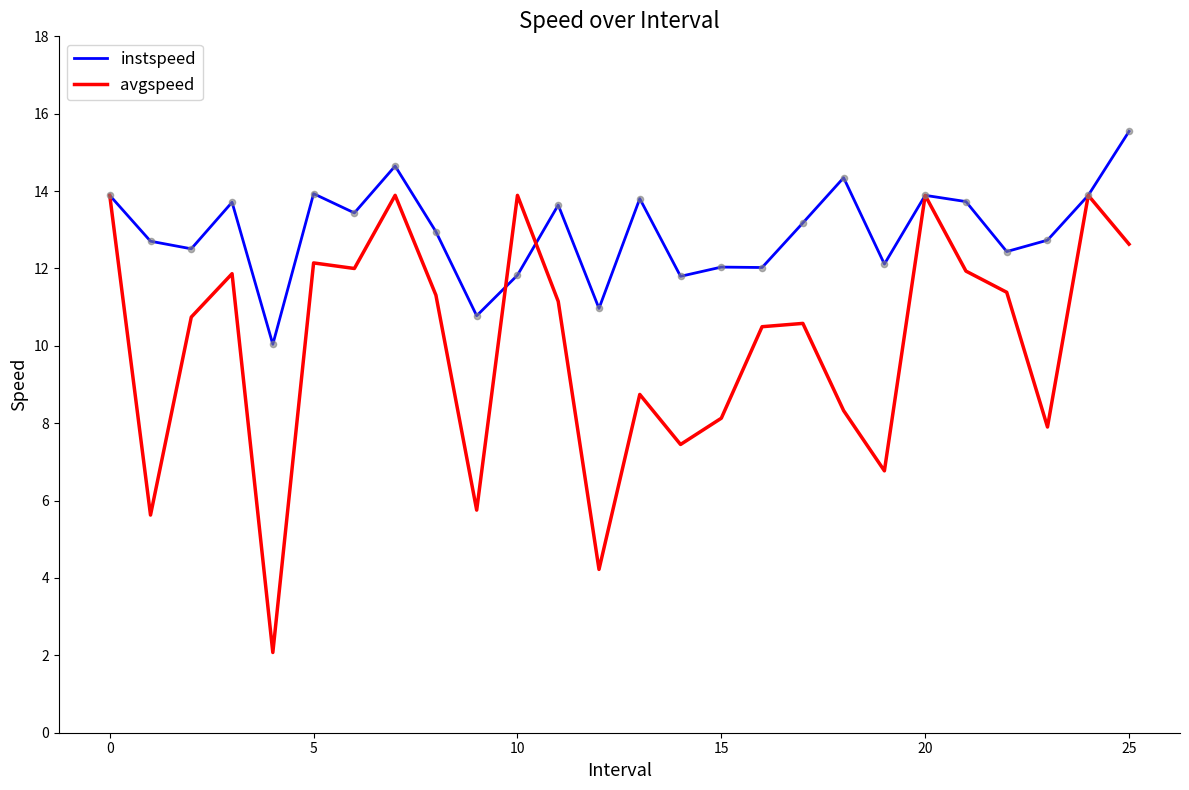

Which series has the largest total across all categories?

instspeed